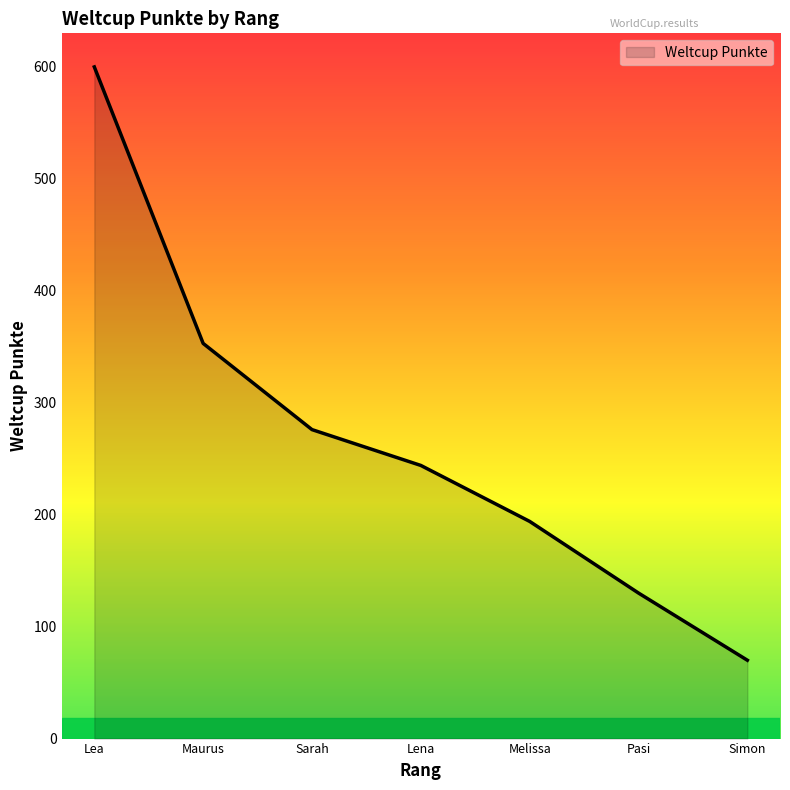

Rank the categories by value from lowest to highest.

Simon, Pasi, Melissa, Lena, Sarah, Maurus, Lea